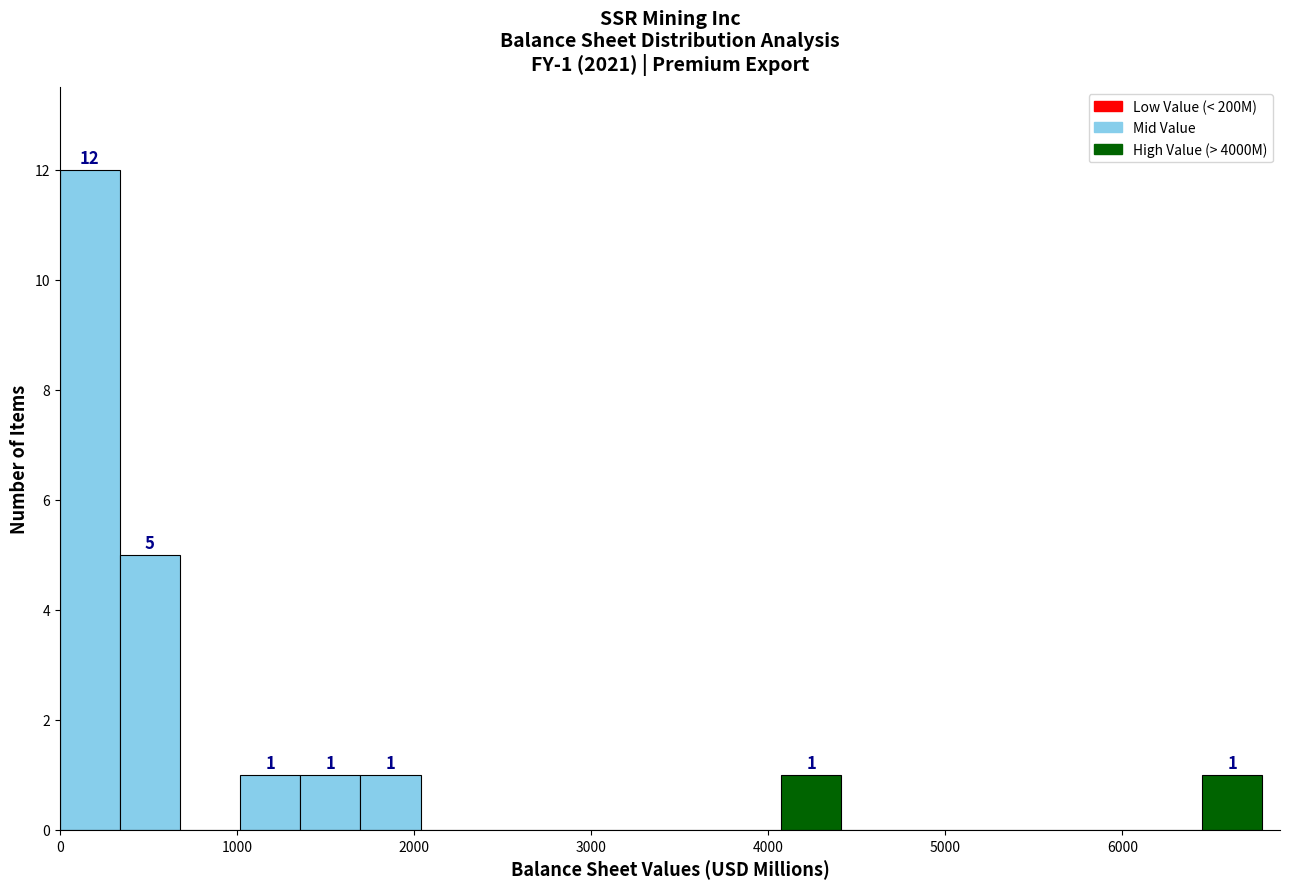

Read against the x-axis, roughly where is the centre of the tallest bar?

200